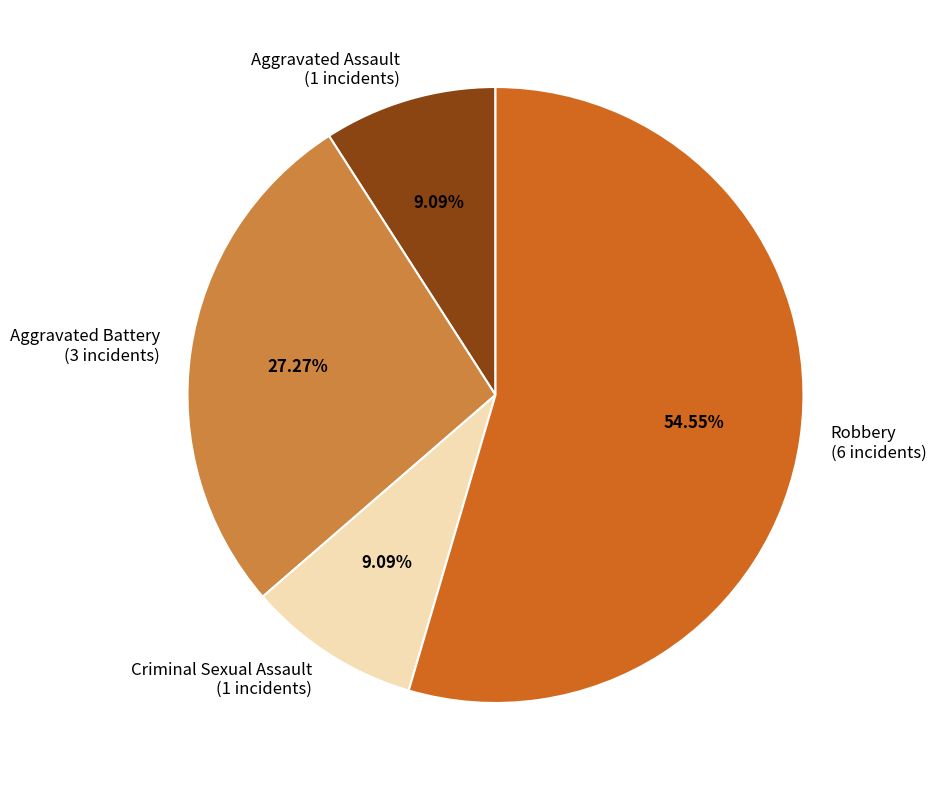

Between Aggravated Assault (1 incidents) and Aggravated Battery (3 incidents), which is larger?

Aggravated Battery (3 incidents)